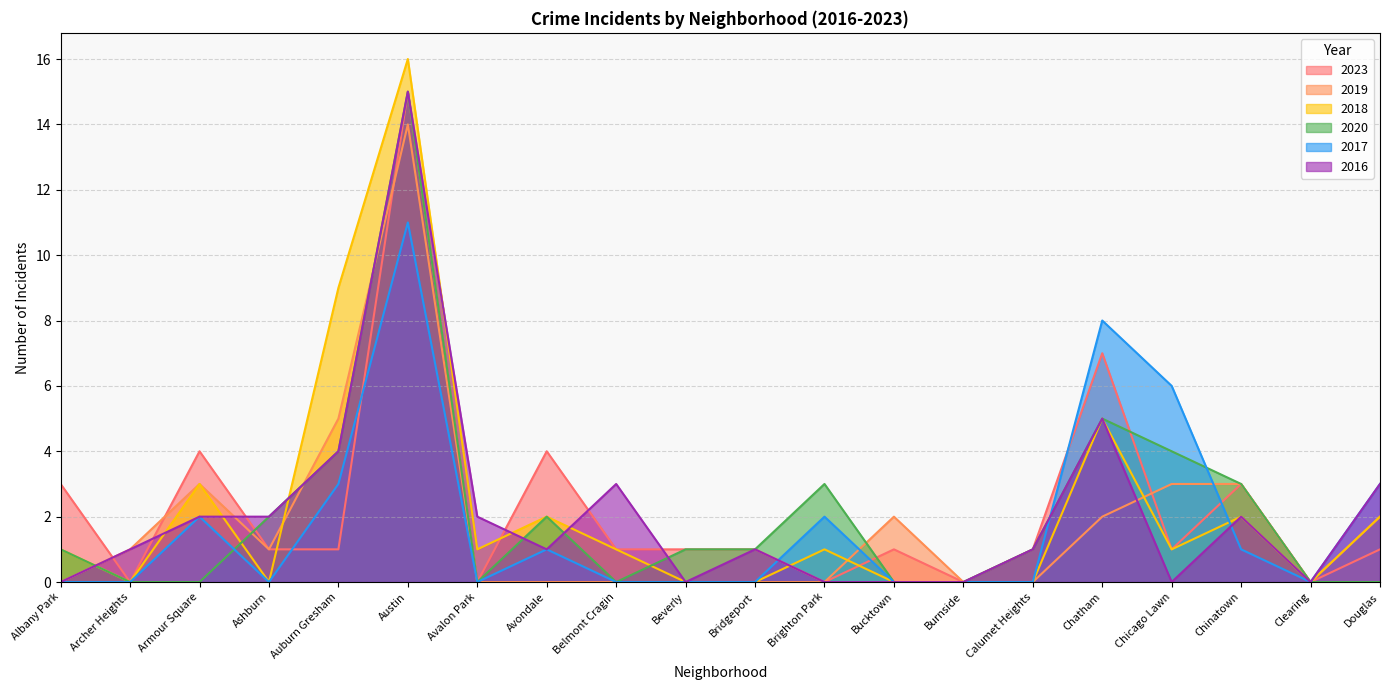

Which series has the widest spread of values?

2018